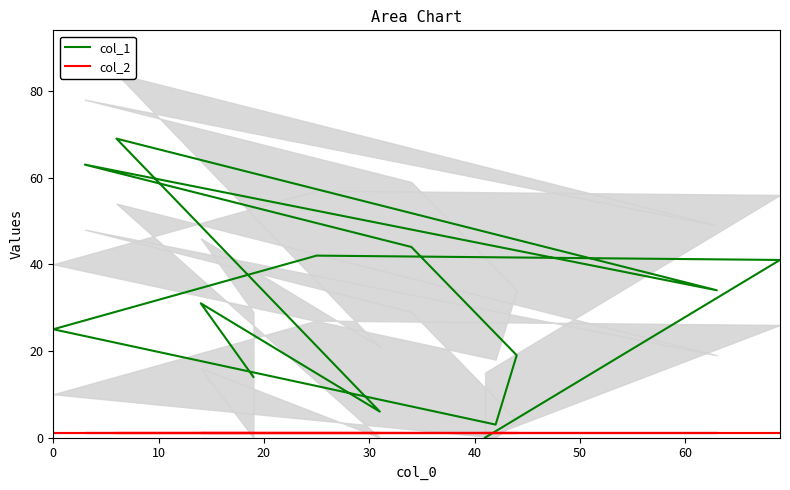

What is the difference between the maximum and minimum values in the col_1 series?

69